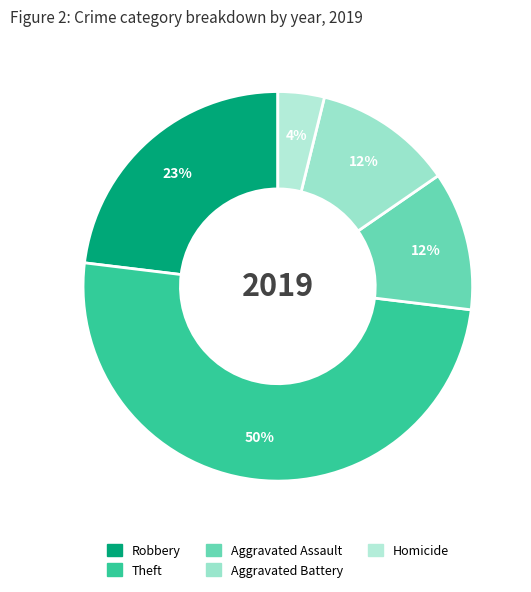

Count the number of slices in the pie.

5